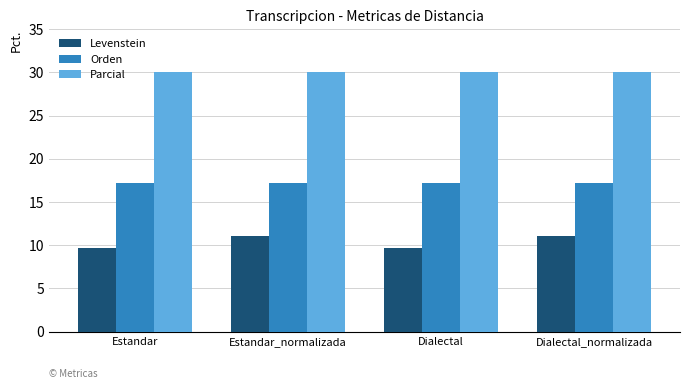

Is the value of Parcial at Estandar greater than the value of Levenstein at Dialectal_normalizada?

Yes